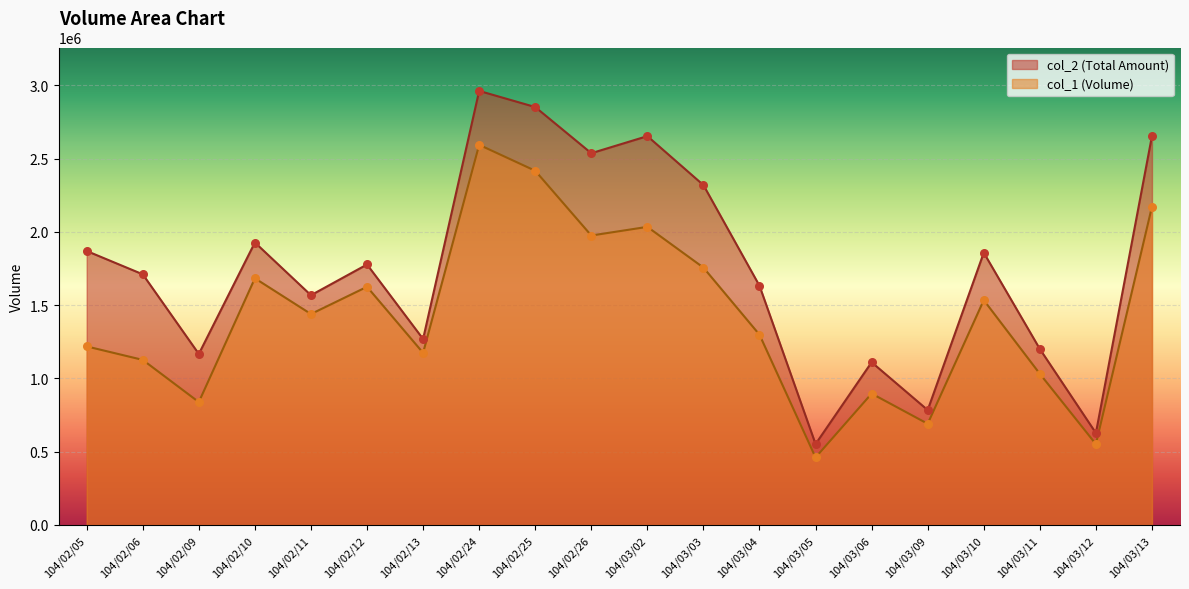

At which category is the sum across all series the highest?

104/02/24